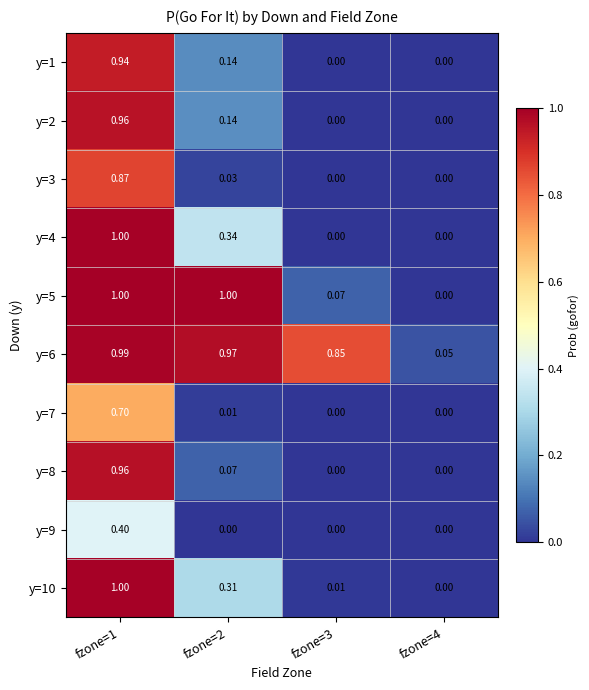

What is the total value across all series at fzone=2?

3.0